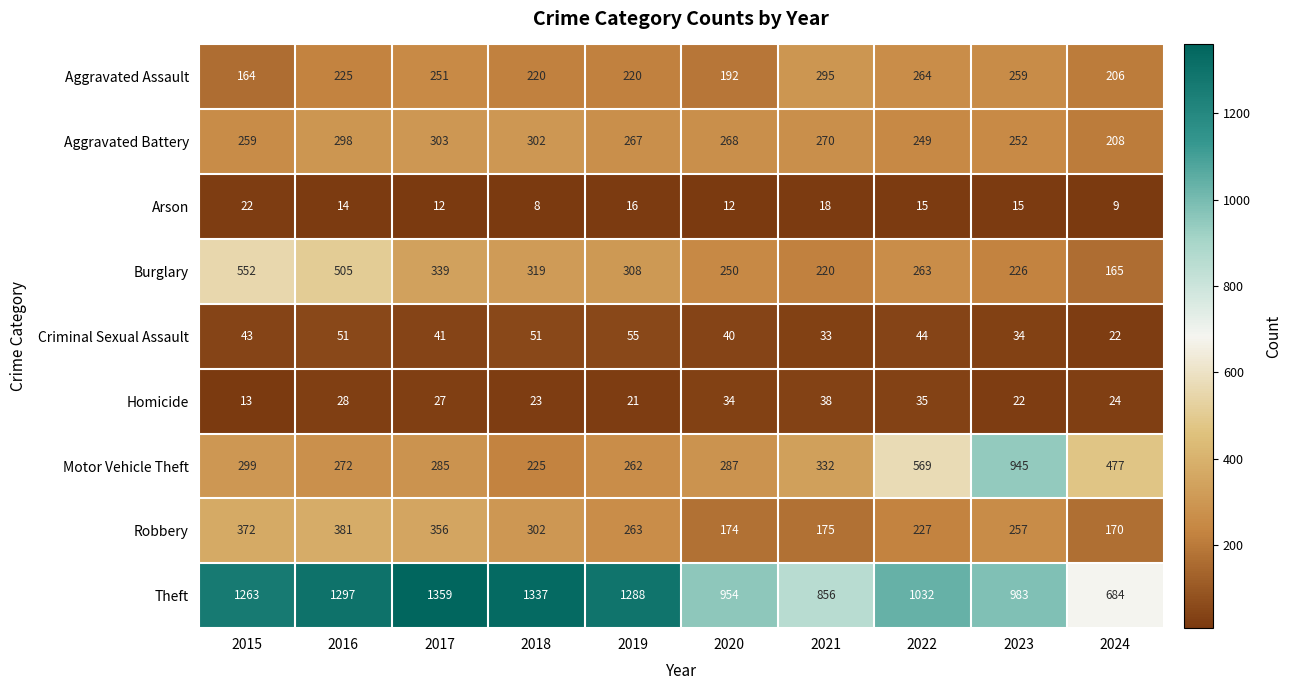

Which series has the largest total across all categories?

Theft